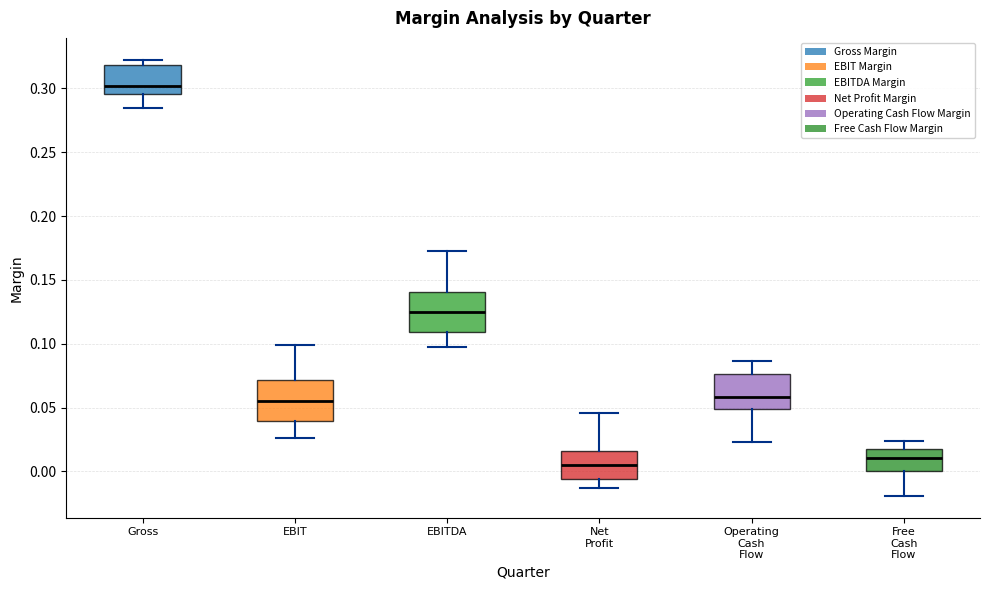

Which box has the highest median line?

Gross